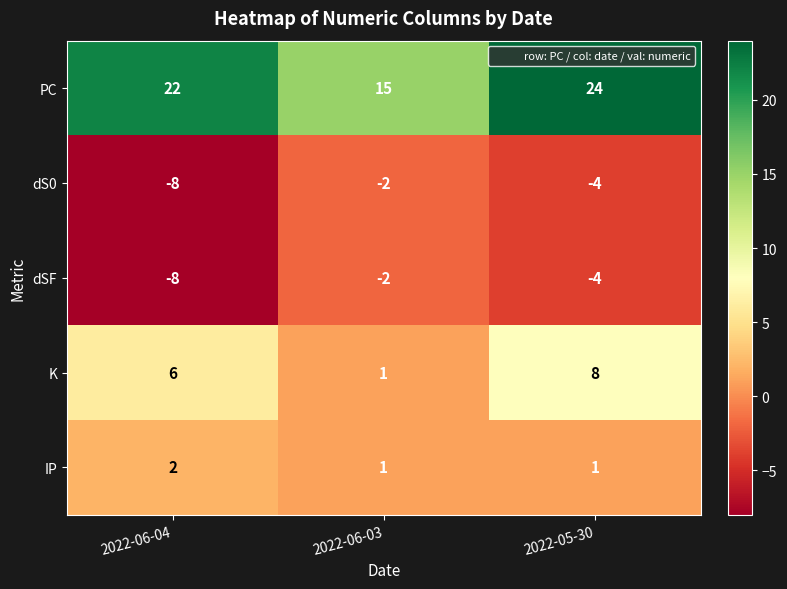

What value does the PC series have at 2022-06-03?

15